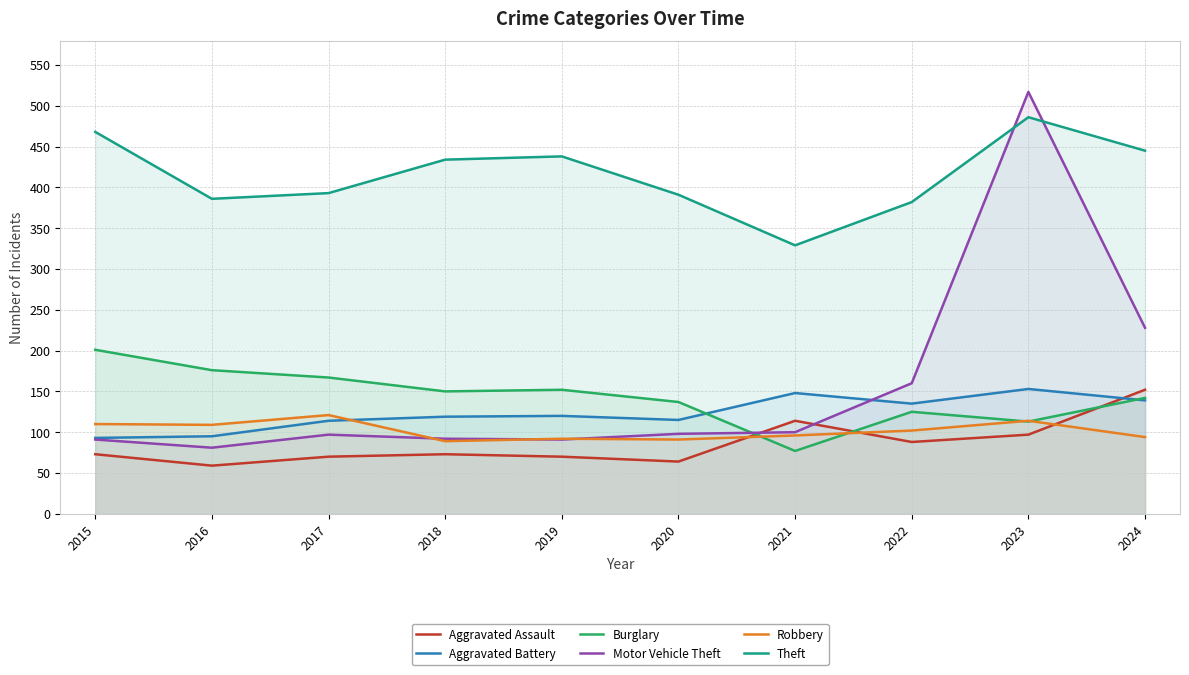

What is the average value of the Aggravated Assault series?

86